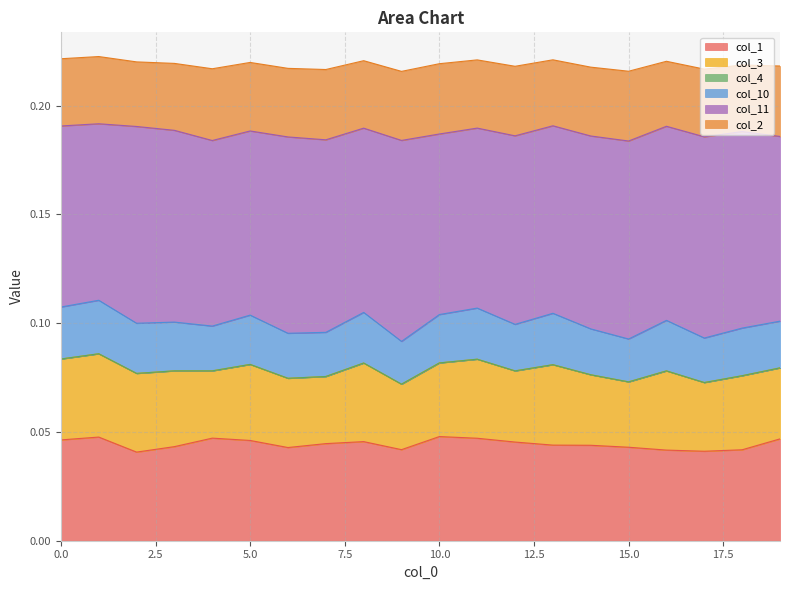

True or false: col_10 and col_1 intersect in this chart.

False